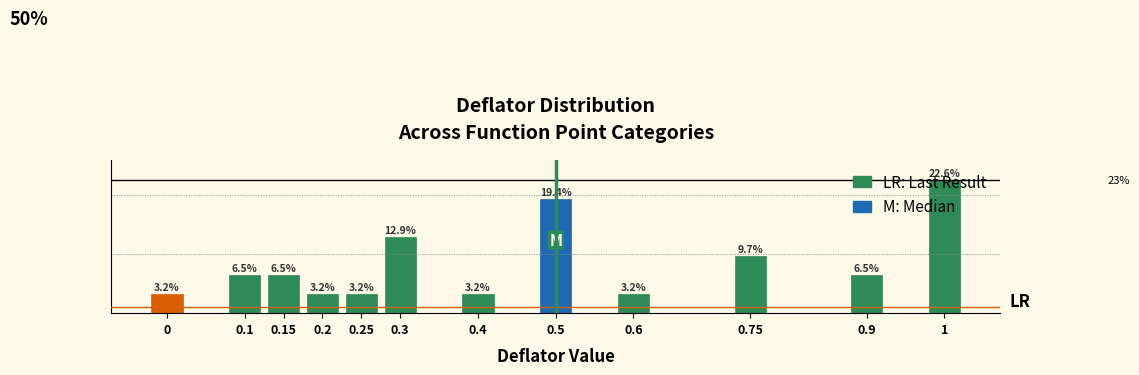

Does the chart contain any negative values?

No